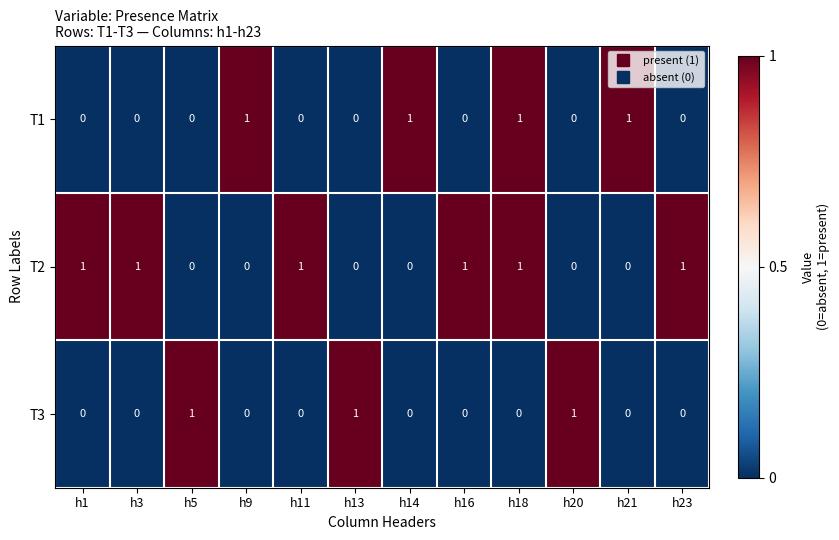

Count the T1 values in the range 0 to 1.

12